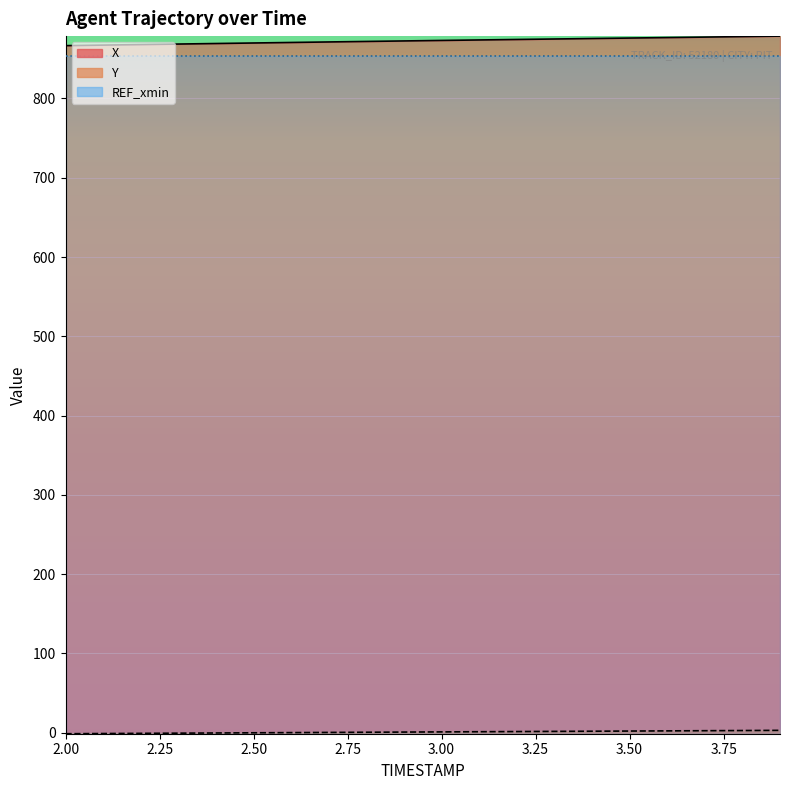

True or false: Y and X cross at least once.

False